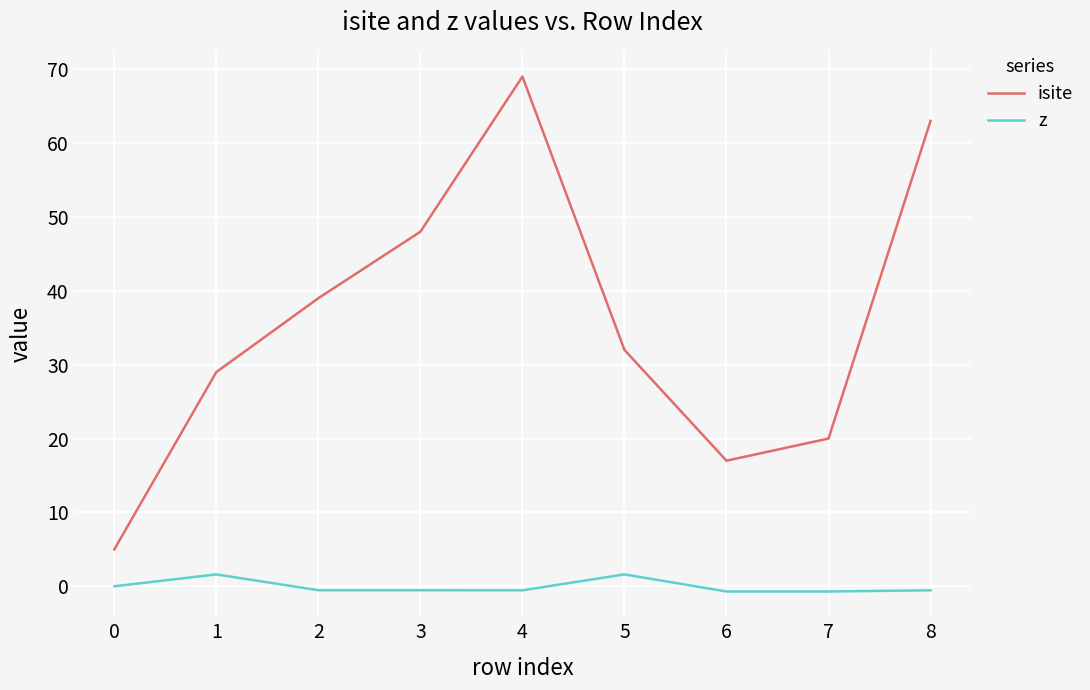

The isite series shows 48.0 at 3. True or false?

True